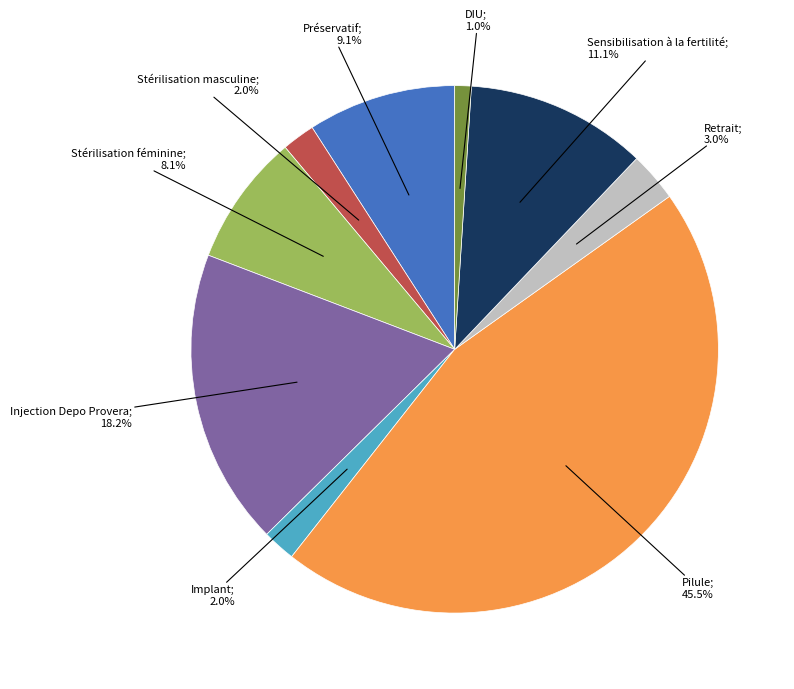

Is there any slice that represents more than half of the pie?

No